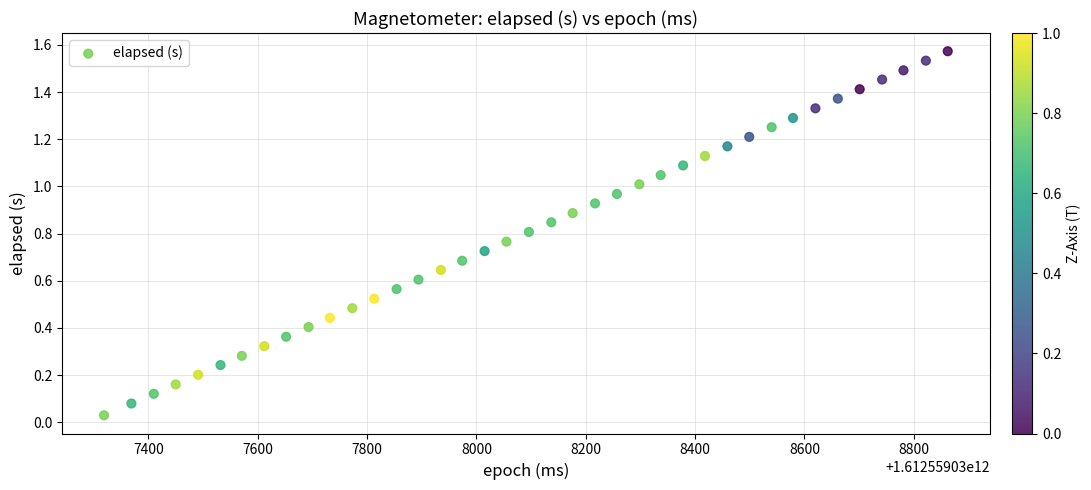

What is the range of X values (max minus min)?

1543.0